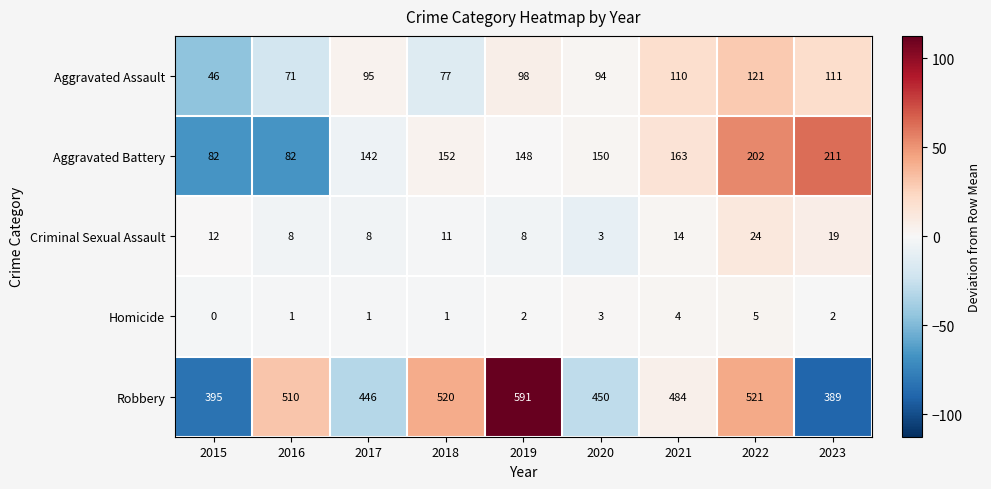

What is the difference between the highest and lowest values at 2022?

516